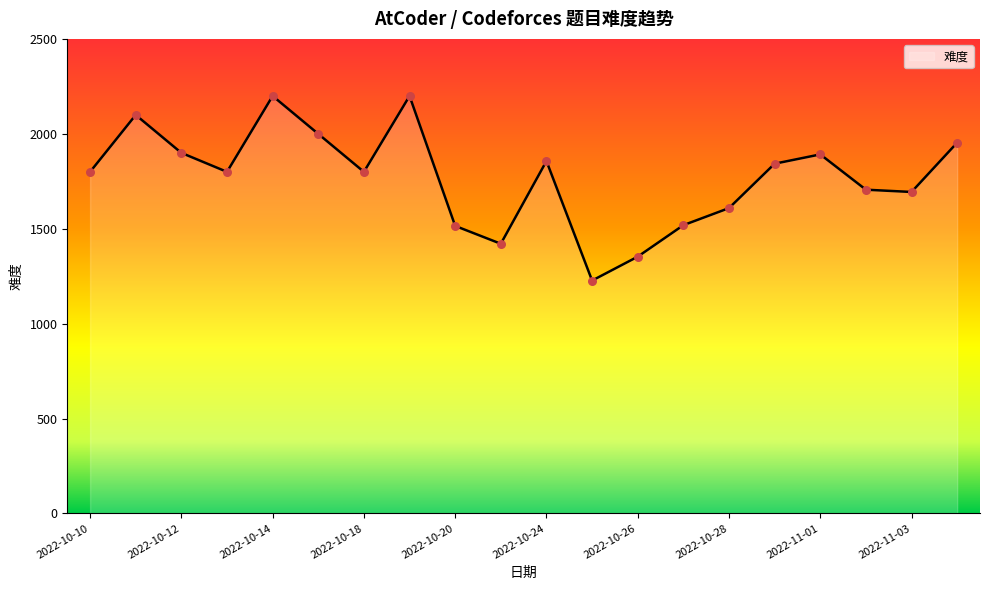

What is the smallest value displayed?

1227